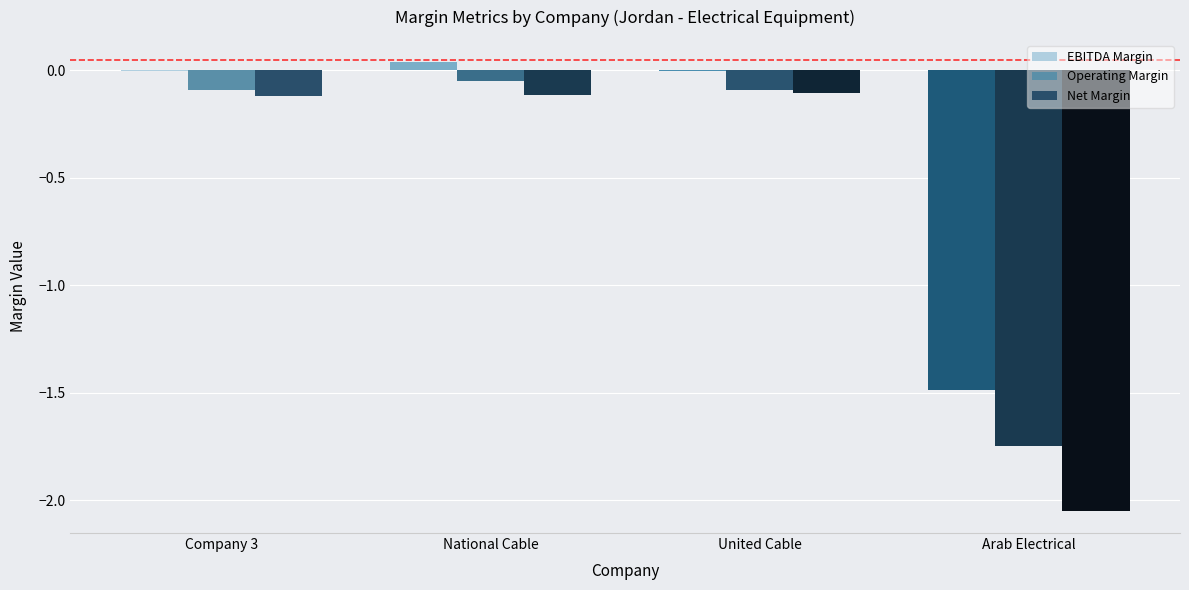

True or false: Operating Margin has a value of -0.1 at United Cable.

False